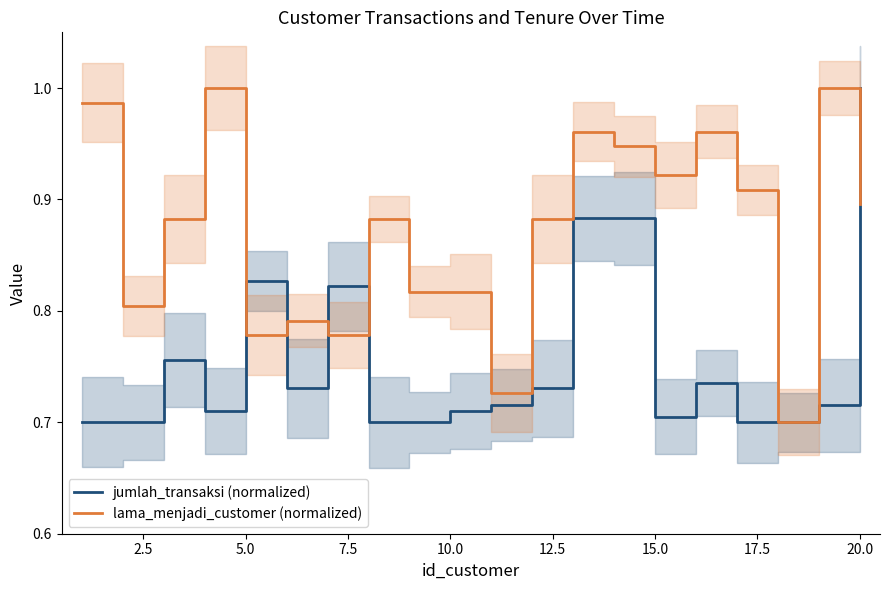

How many interior local valleys does the jumlah_transaksi (normalized) series have?

3